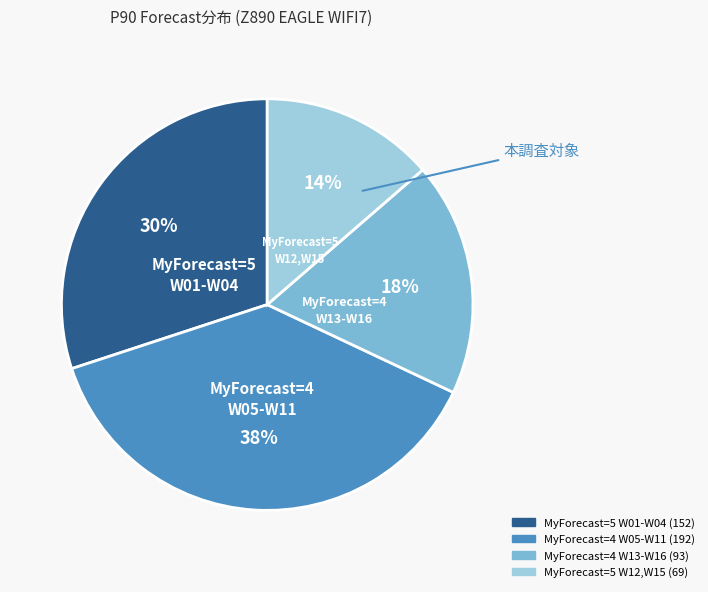

Is there any slice that represents more than half of the pie?

No